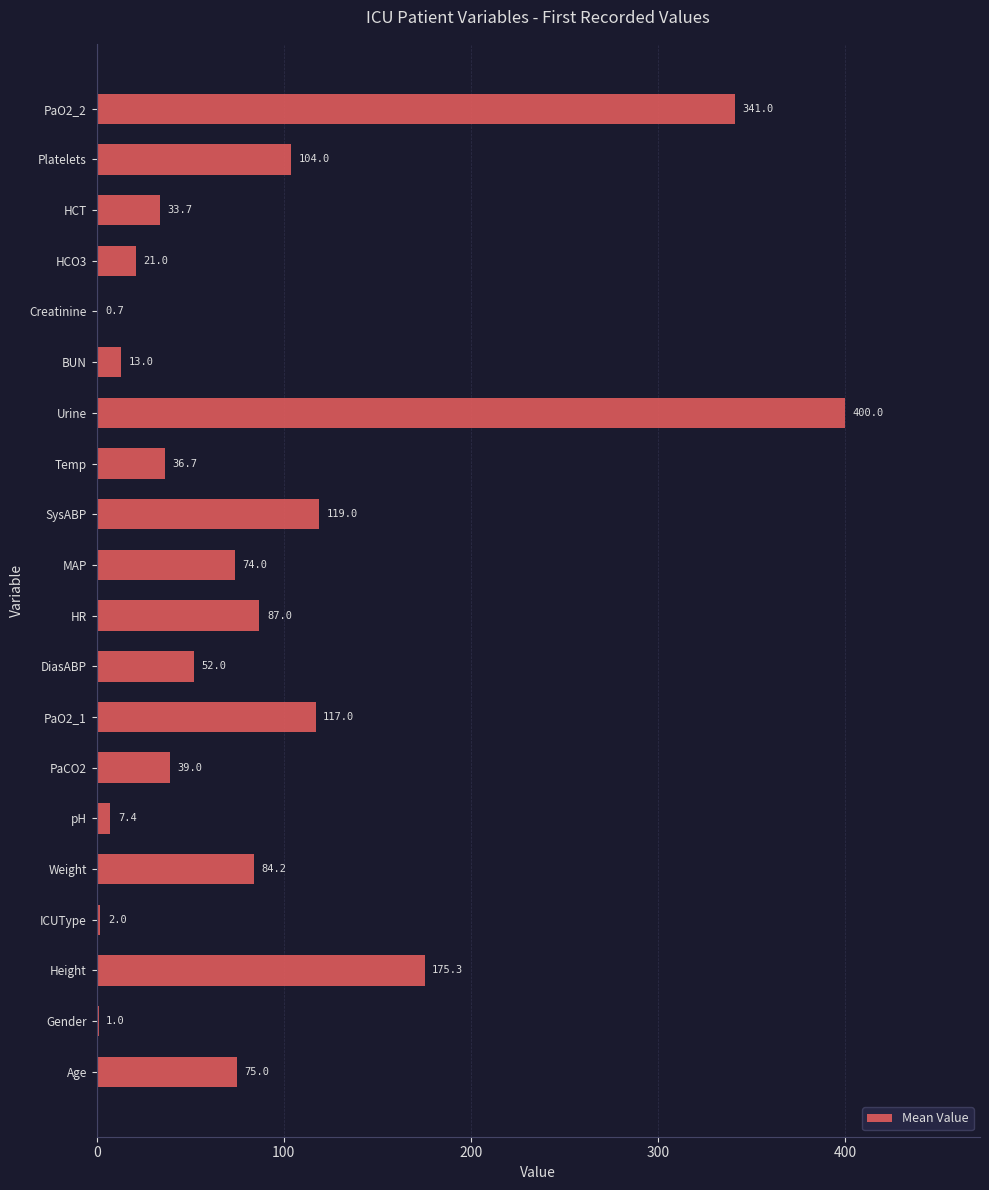

What is the sum of the values at BUN and Age?

88.0